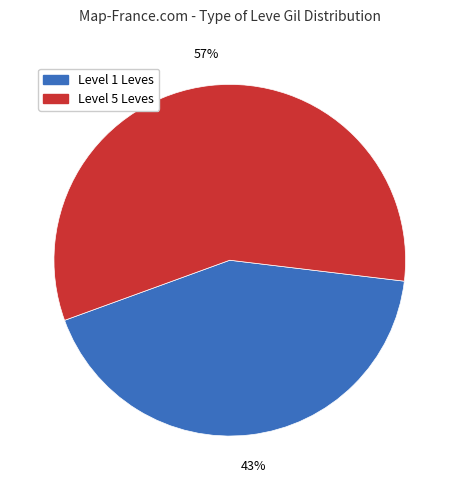

To the nearest percent, what is the average slice percentage?

50%